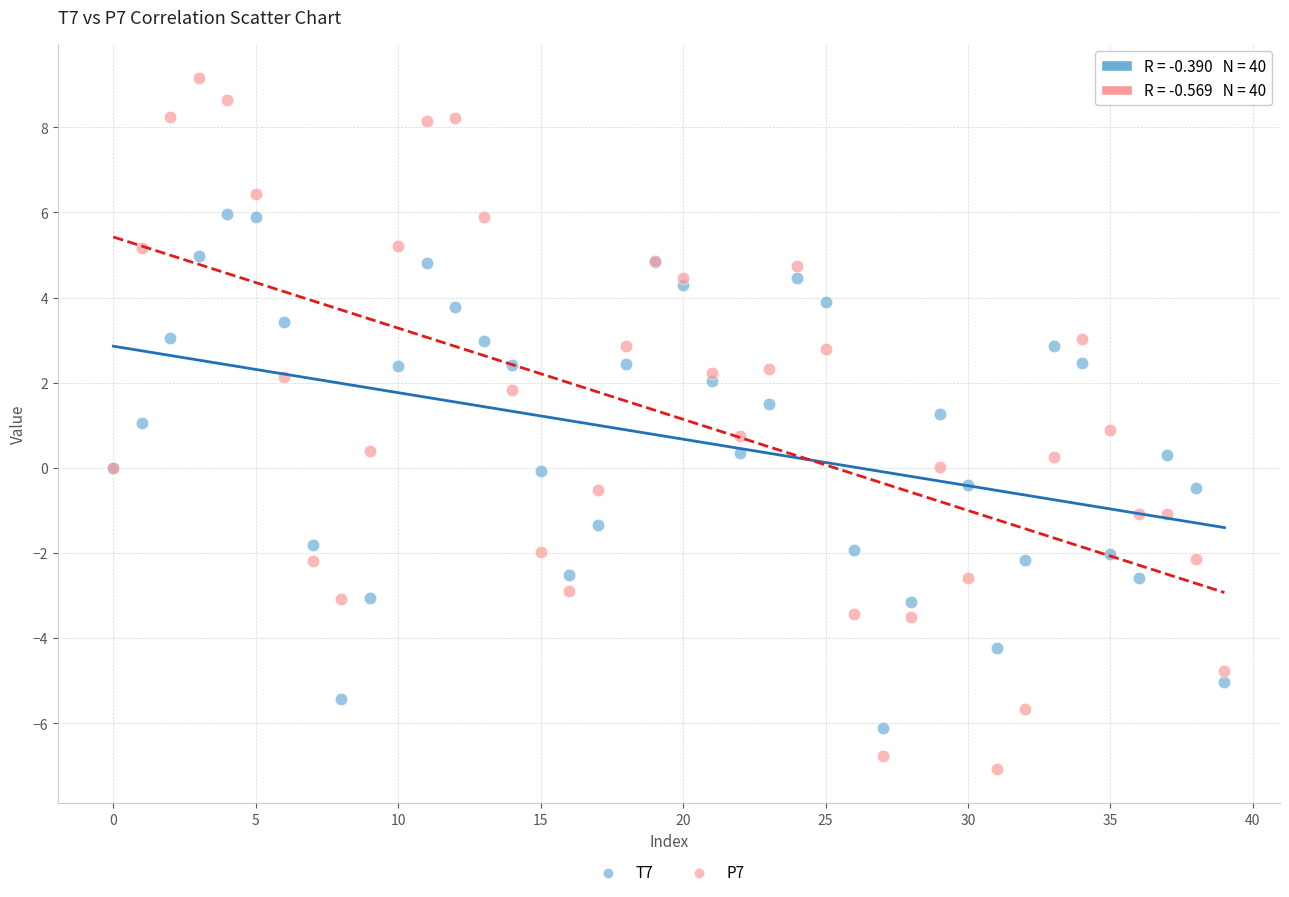

Which series reaches the maximum Y coordinate?

P7